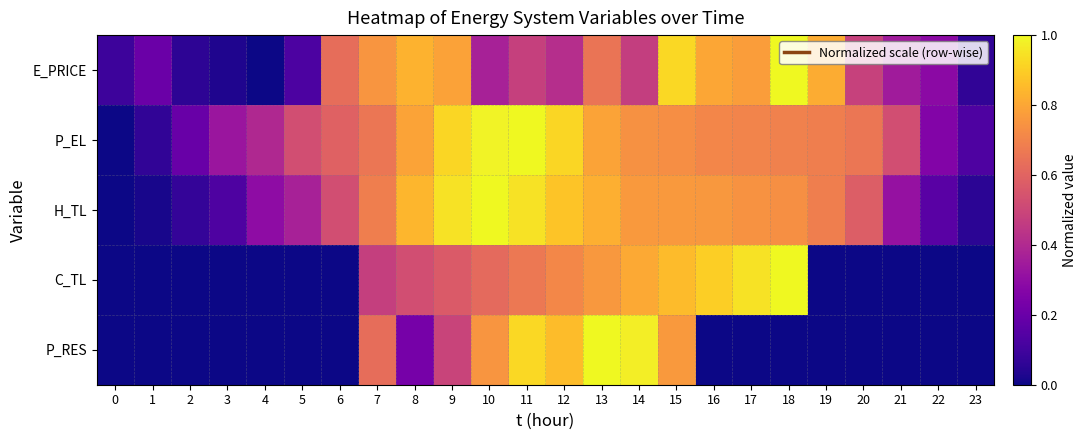

What is the maximum value shown in the chart?

1.0